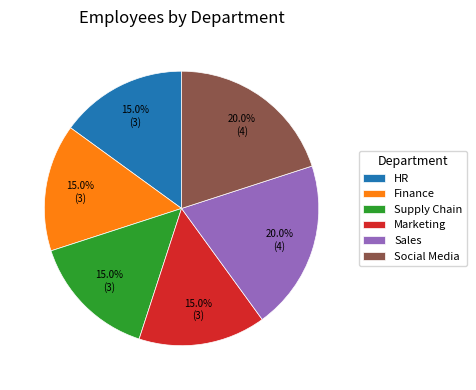

True or false: Marketing accounts for 15% of the total.

True